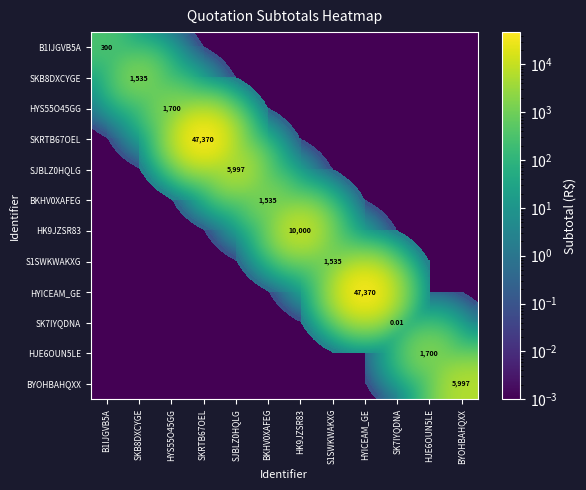

How many data points does each series have?

12